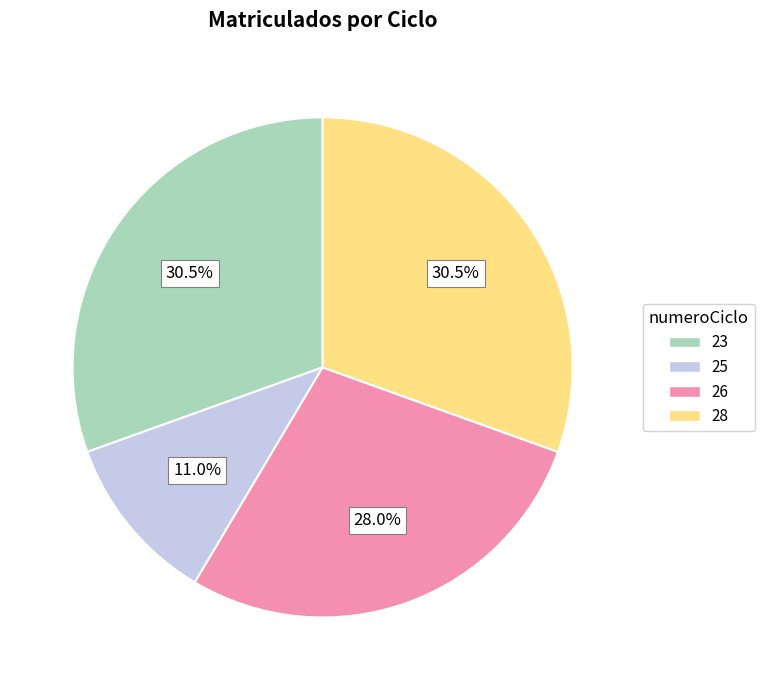

Approximately how many times larger is the value at 26 compared to 23?

0.9